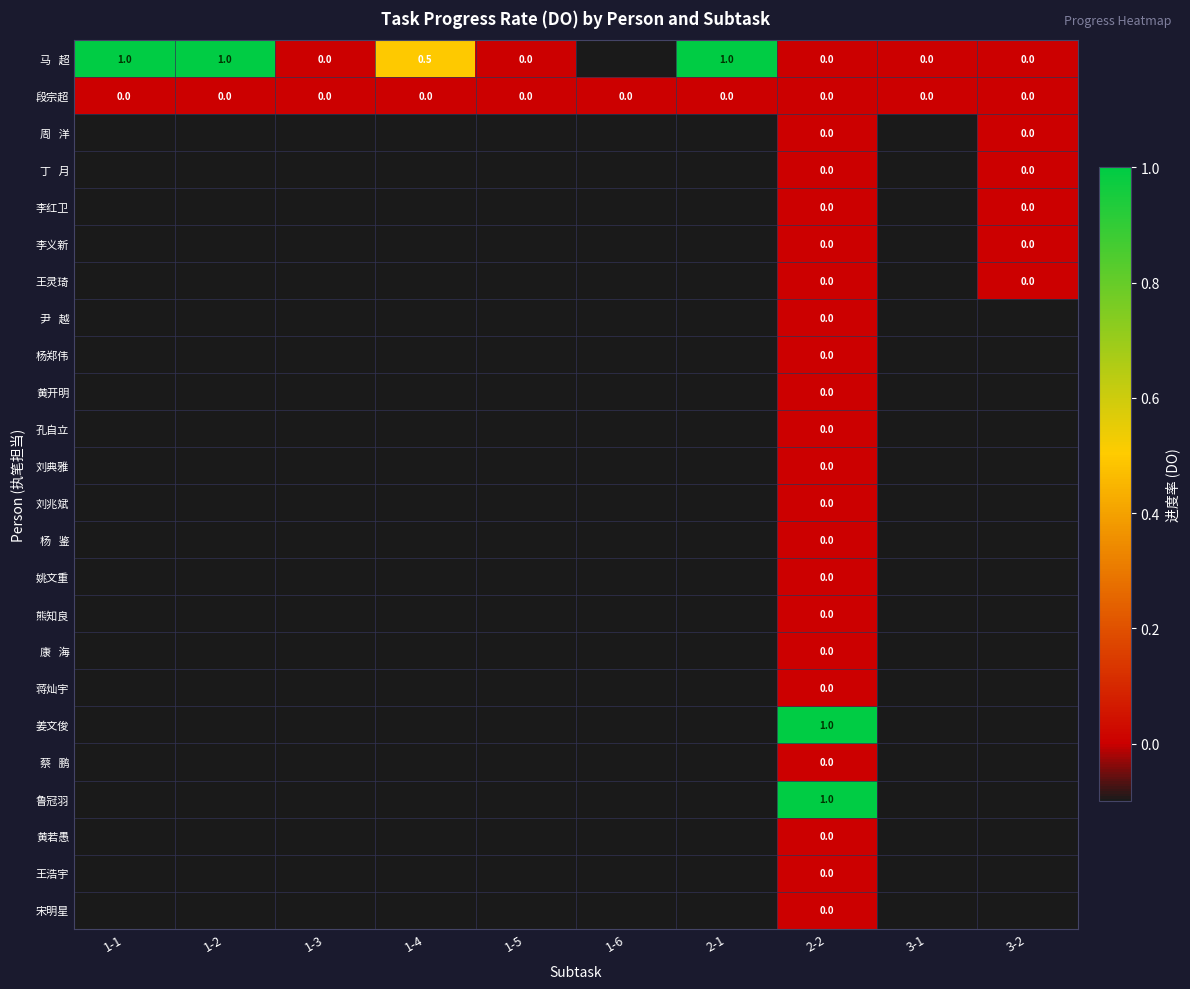

Rank the series by their maximum value, from highest to lowest.

马 超, 姜文俊, 鲁冠羽, 段宗超, 周 洋, 丁 月, 李红卫, 李义新, 王灵琦, 尹 越, 杨郑伟, 黄开明, 孔自立, 刘典雅, 刘兆斌, 杨 鉴, 姚文重, 熊知良, 康 海, 蒋灿宇, 蔡 鹏, 黄若愚, 王浩宇, 宋明星